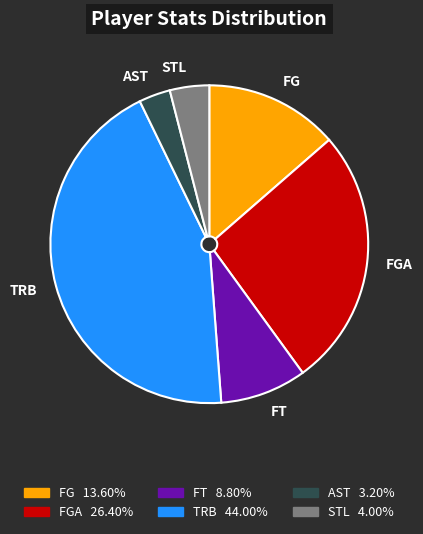

Which has a higher value, AST or FT?

FT